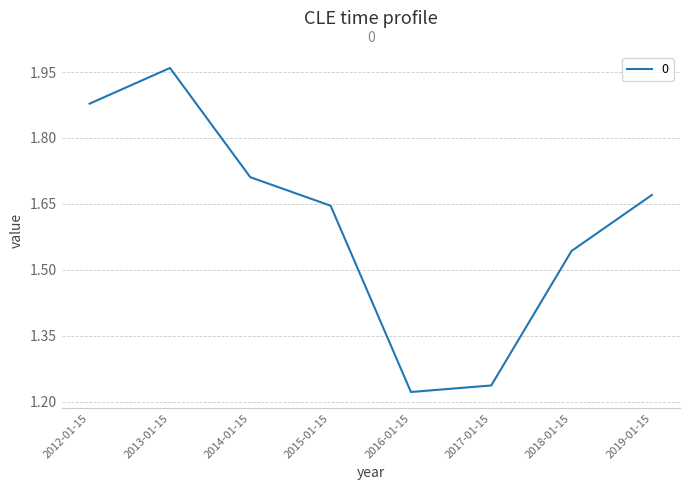

At which category does the chart reach its peak across all series?

2013-01-15